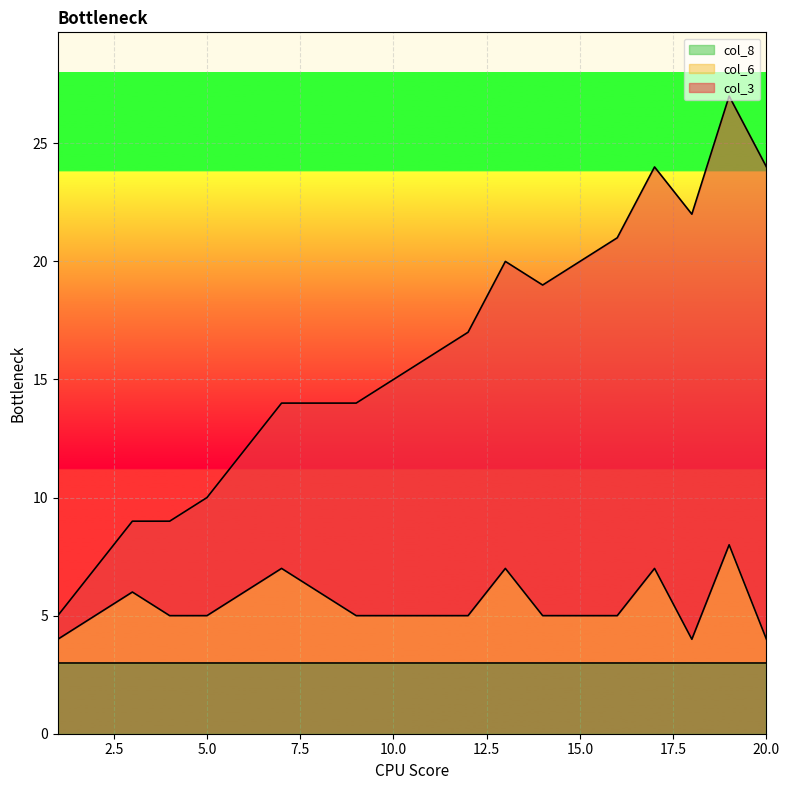

List the labels in order of col_3 value, largest first.

19, 17, 20, 18, 16, 13, 15, 14, 12, 11, 10, 7, 8, 9, 6, 5, 3, 4, 2, 1